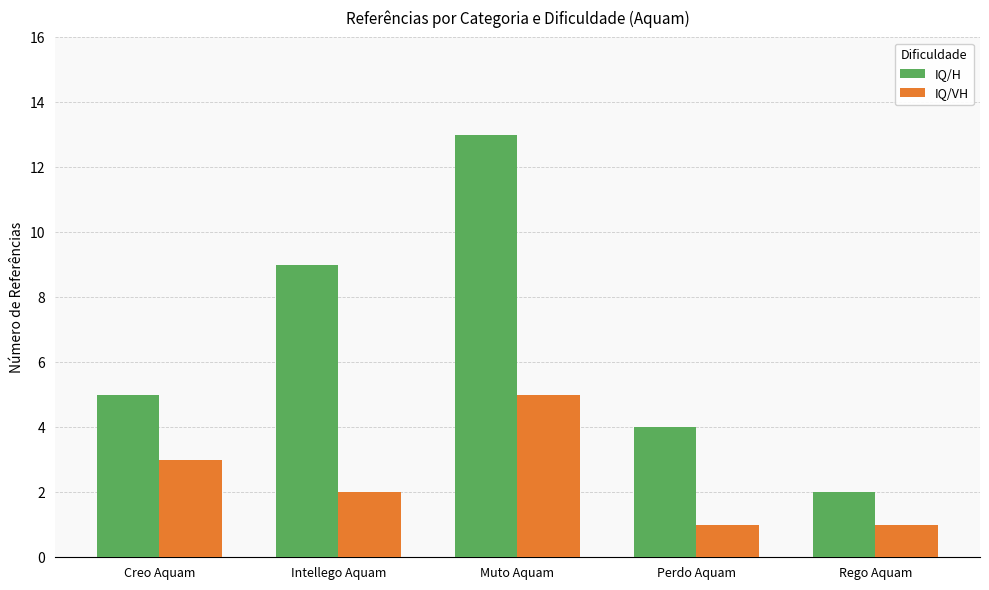

What is the sum of all IQ/H values?

33